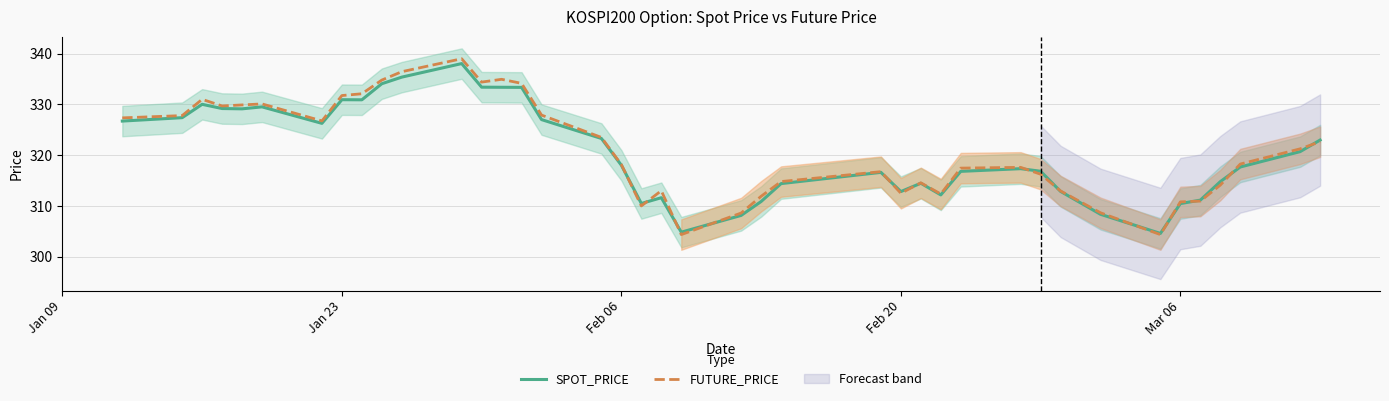

How many values in the FUTURE_PRICE series exceed 318?

21